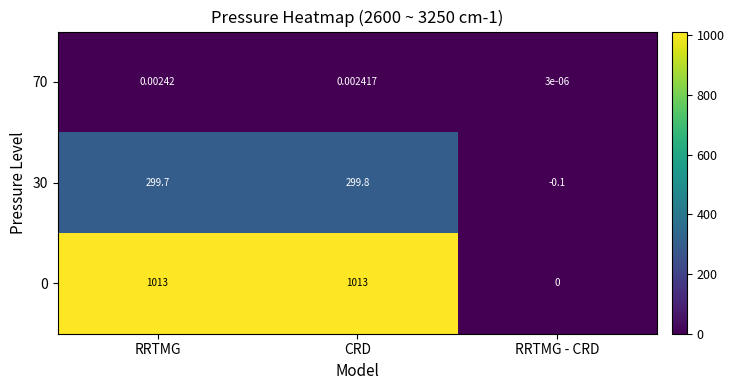

At which label does 70 reach its peak?

RRTMG